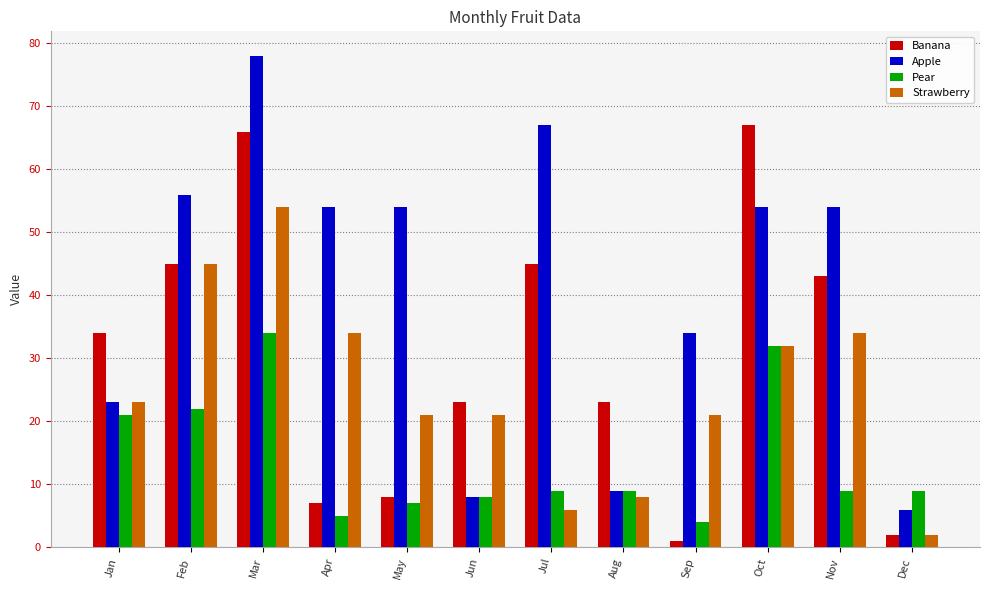

What are all the series names shown in the legend?

Banana, Apple, Pear, Strawberry